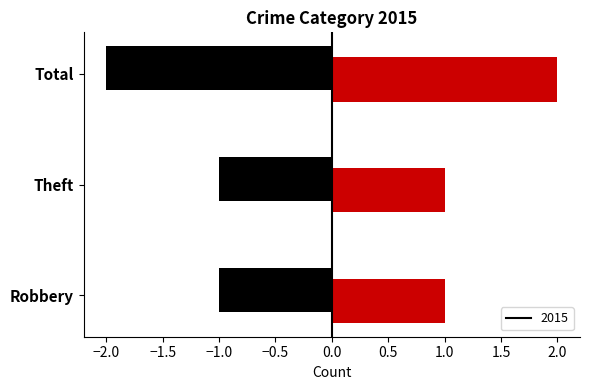

Count the values in the range 1 to 2.

3